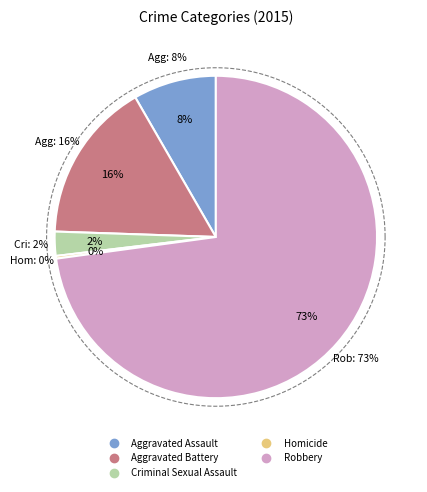

To the nearest percent, what is the difference between the largest and smallest slice percentages?

73%